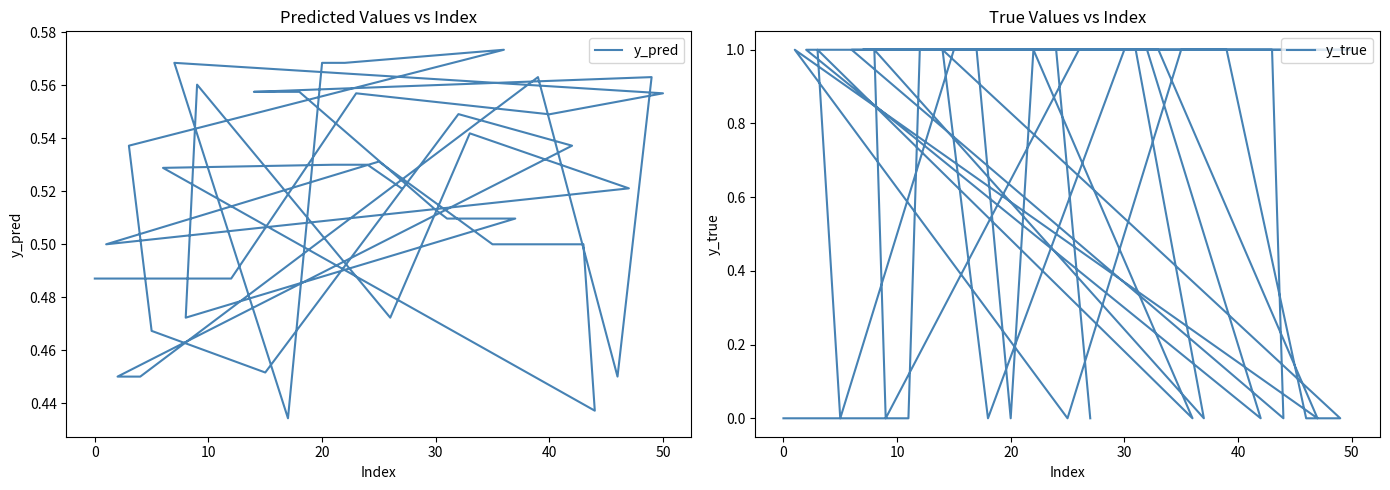

What are all the series names shown in the legend?

y_pred, y_true